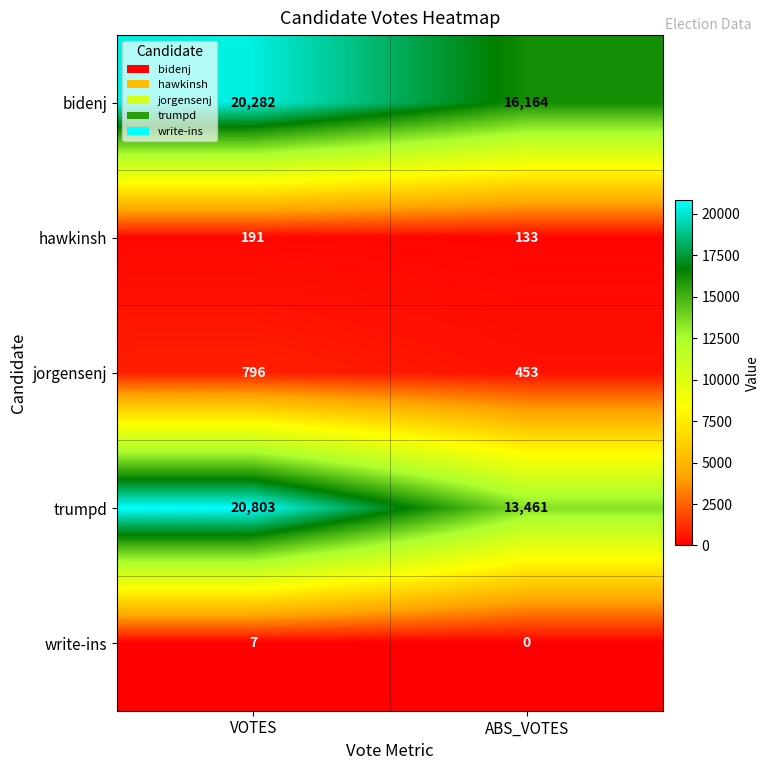

At which category is the sum across all series the highest?

VOTES